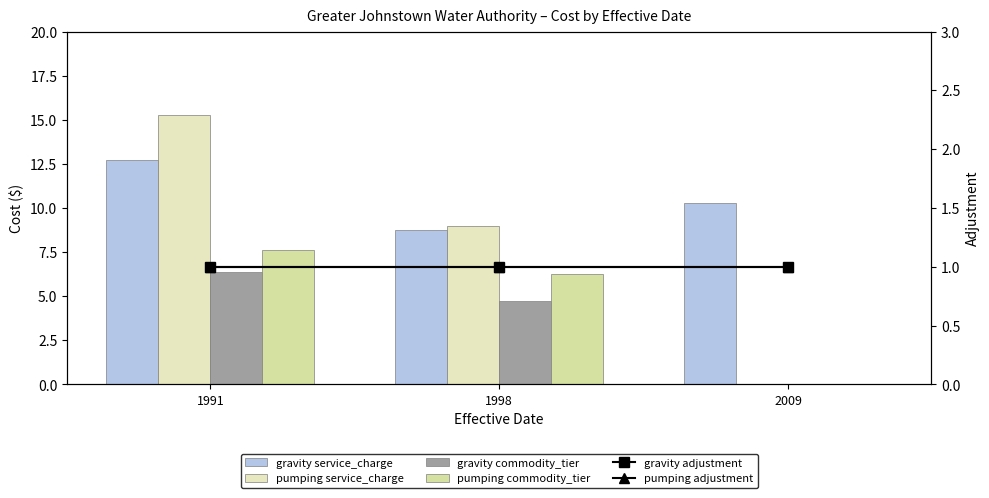

Reading right to left, extract all data points from this chart.

gravity service_charge: 10.3	8.8	12.7
pumping service_charge: 0.0	9.0	15.2
gravity commodity_tier: 0.0	4.8	6.4
pumping commodity_tier: 0.0	6.2	7.6
gravity adjustment: 1.0	1.0	1.0
pumping adjustment: 1.0	1.0	1.0